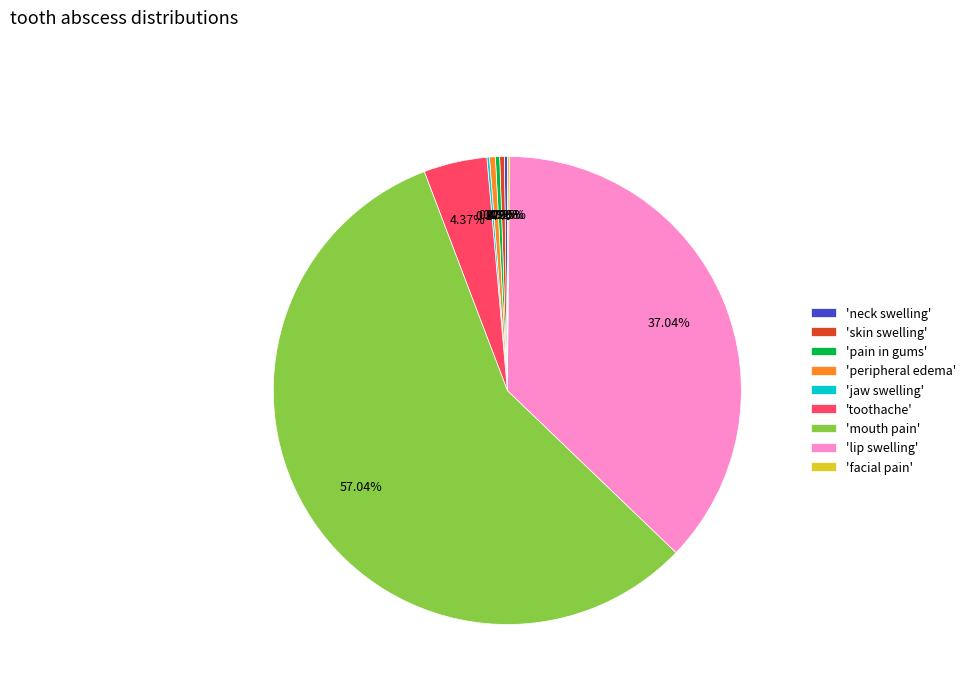

What is the majority slice?

'mouth pain'